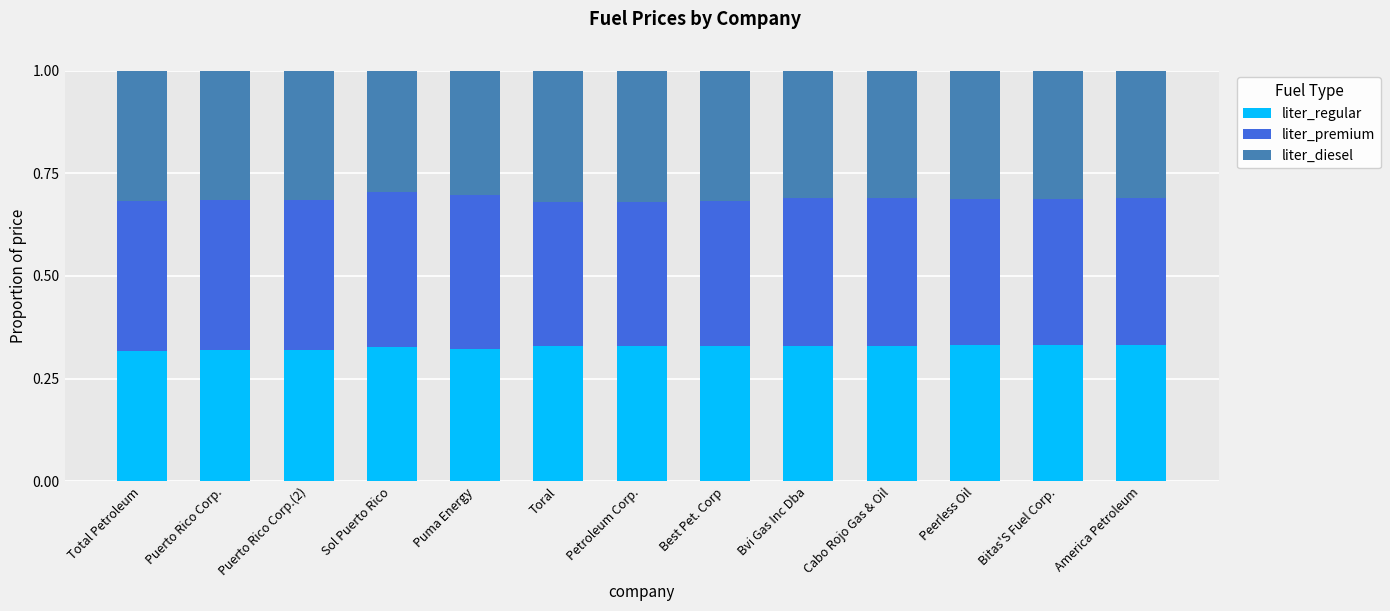

The value of liter_regular at Peerless Oil is 0.1. True or false?

False